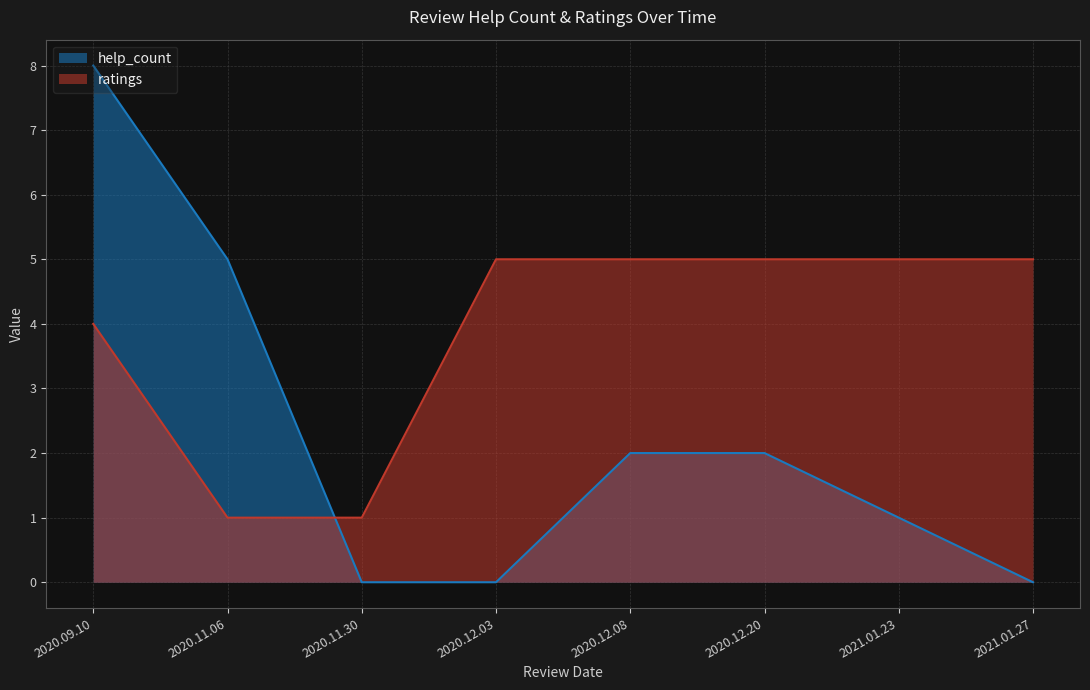

Between 2020.12.03 and 2021.01.27, which series saw the biggest shift?

help_count